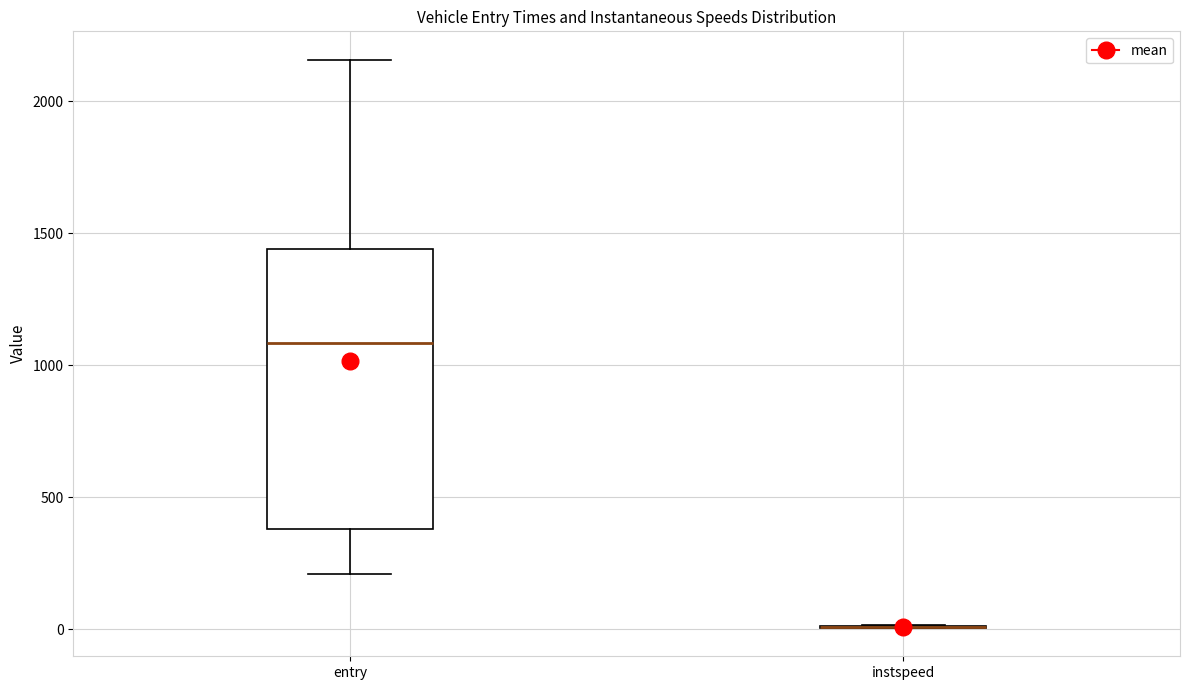

Reading left to right, transcribe this box plot: for each box, give where its median line is, the range the box spans, and where its two whiskers end, as read against the y-axis. The values are not printed on the chart, so give them approximately, as read against the axis.

entry: median 1100, box 400 to 1450, whiskers 200 to 2150
instspeed: box collapsed to a line at 0, whiskers 0 to 0